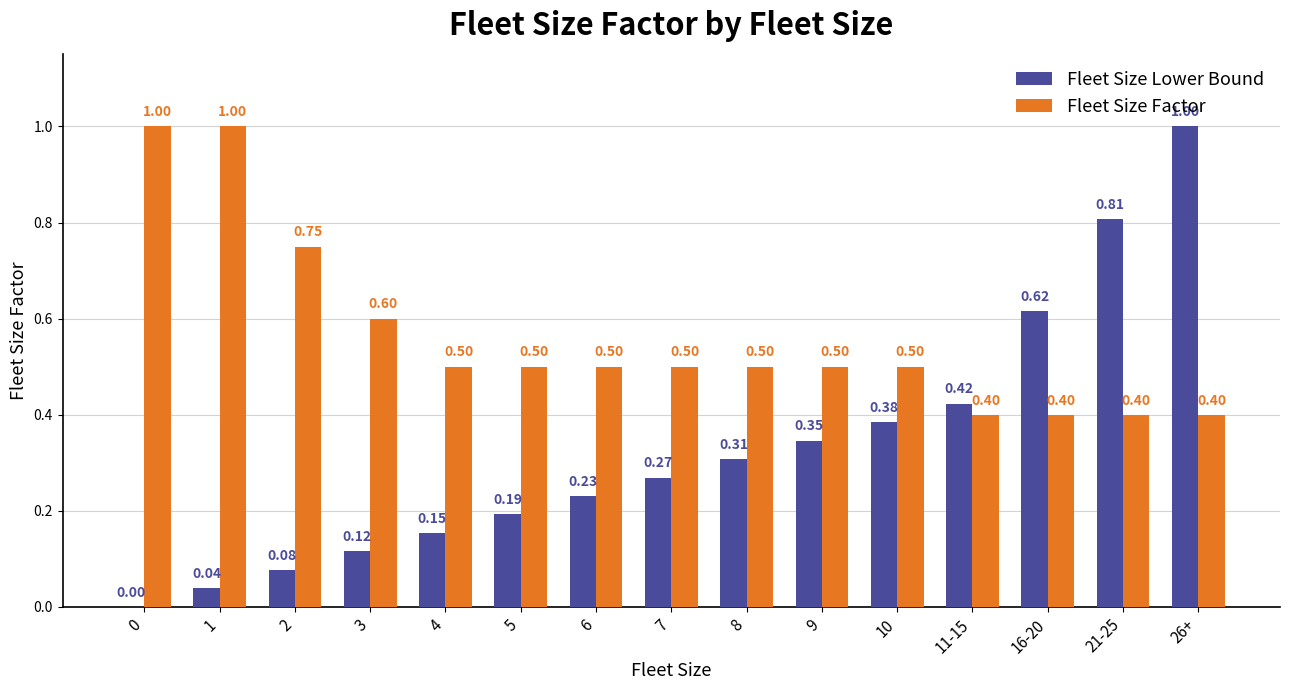

Between 4 and 16-20, which series saw the biggest shift?

Fleet Size Lower Bound